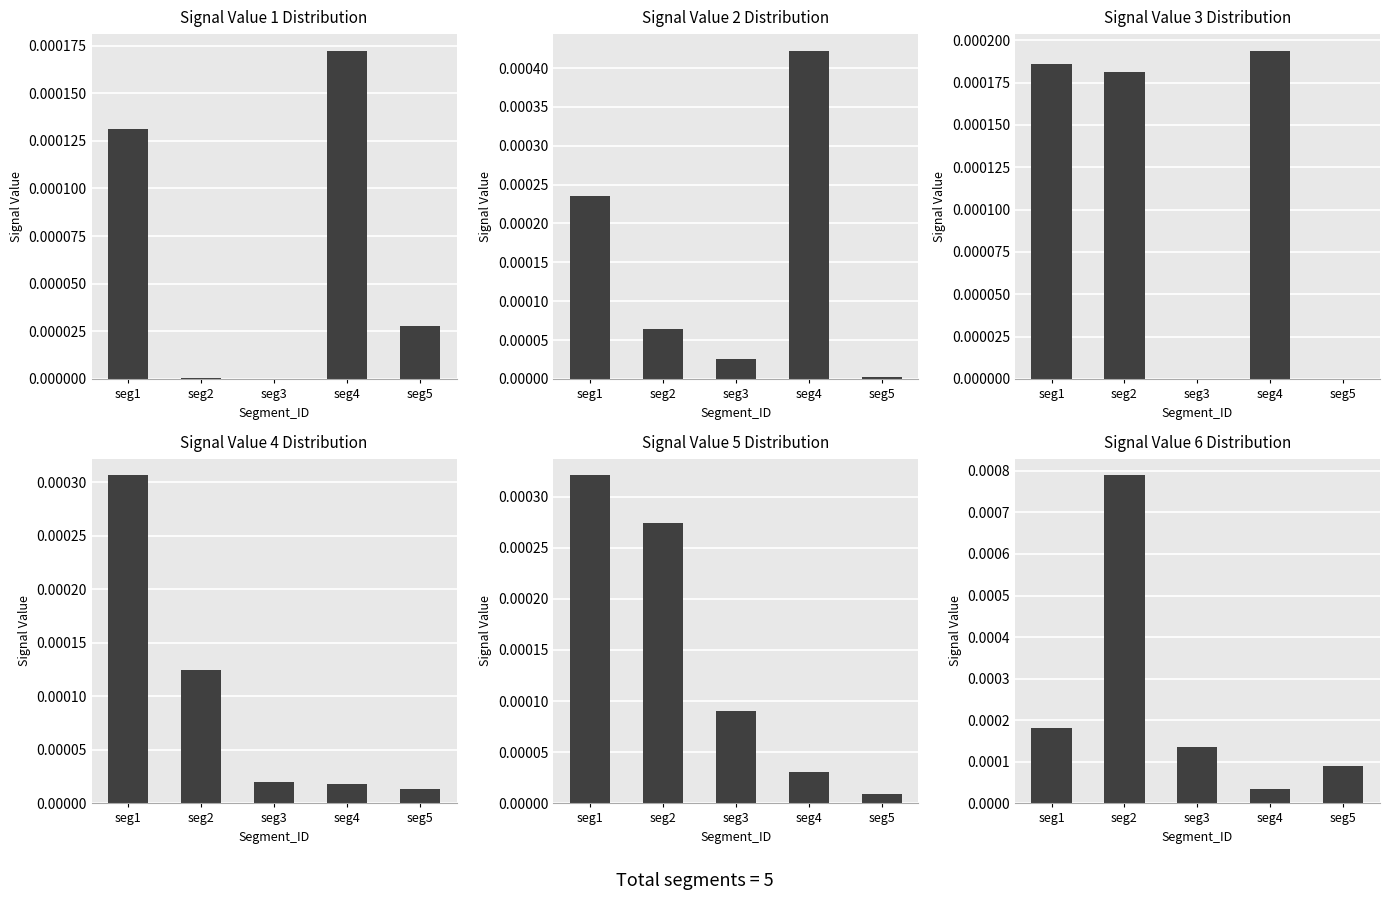

Count the number of categories in the chart.

5